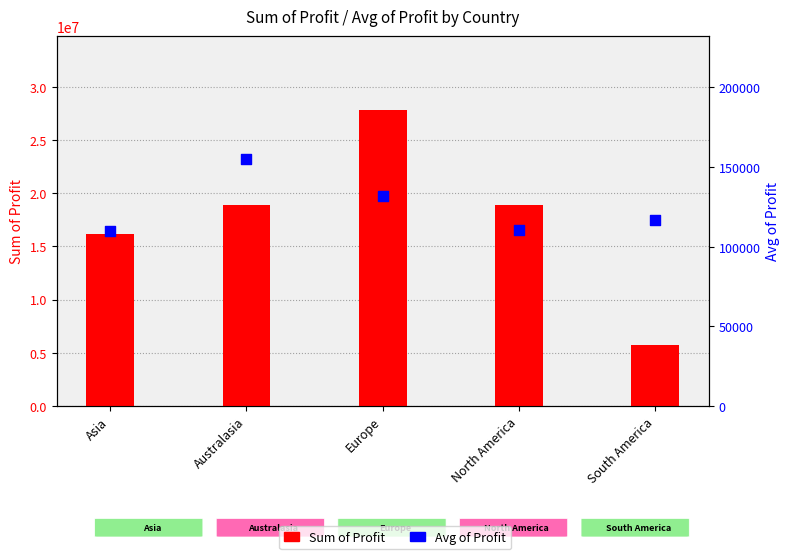

Which series has the widest spread of Y values?

Sum of Profit